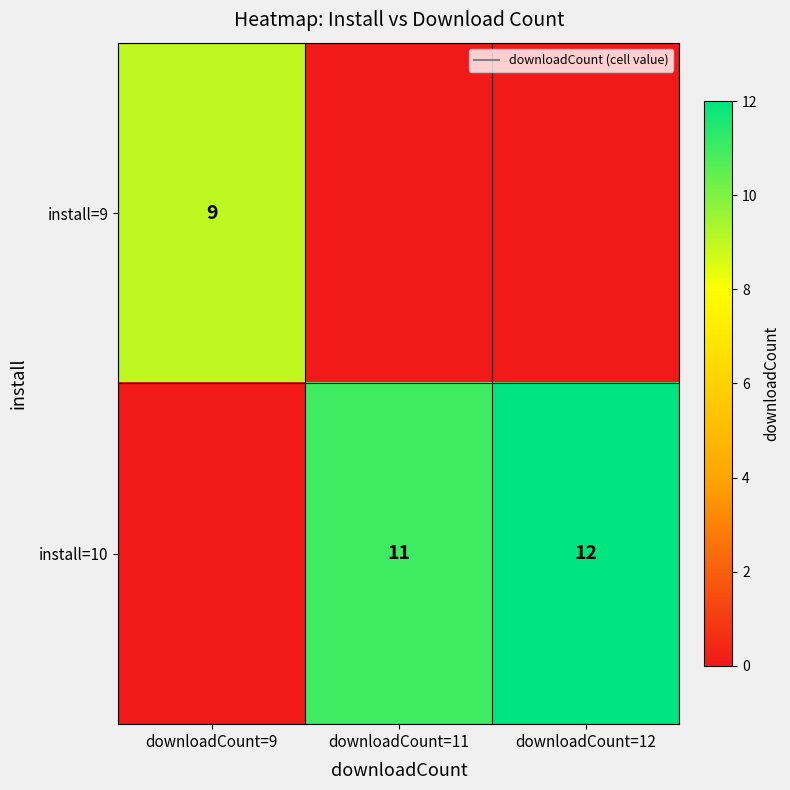

What is the average value of the install=10 series?

8